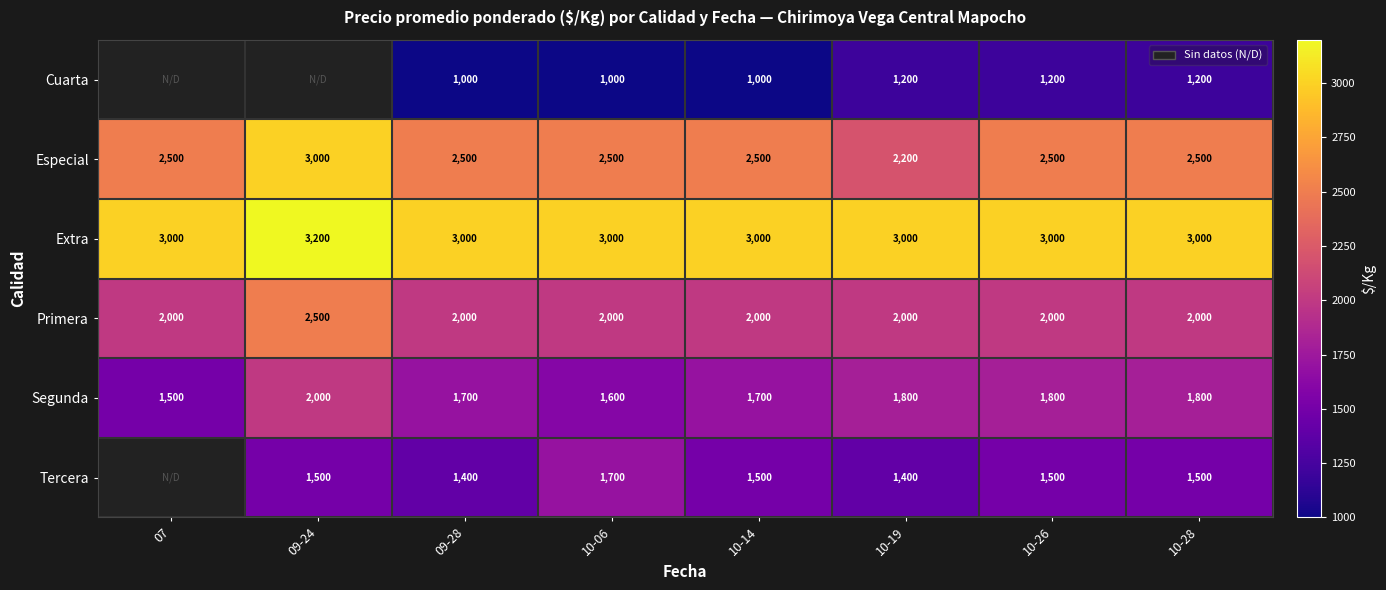

Which series changed the most between 09-28 and 10-14?

Tercera